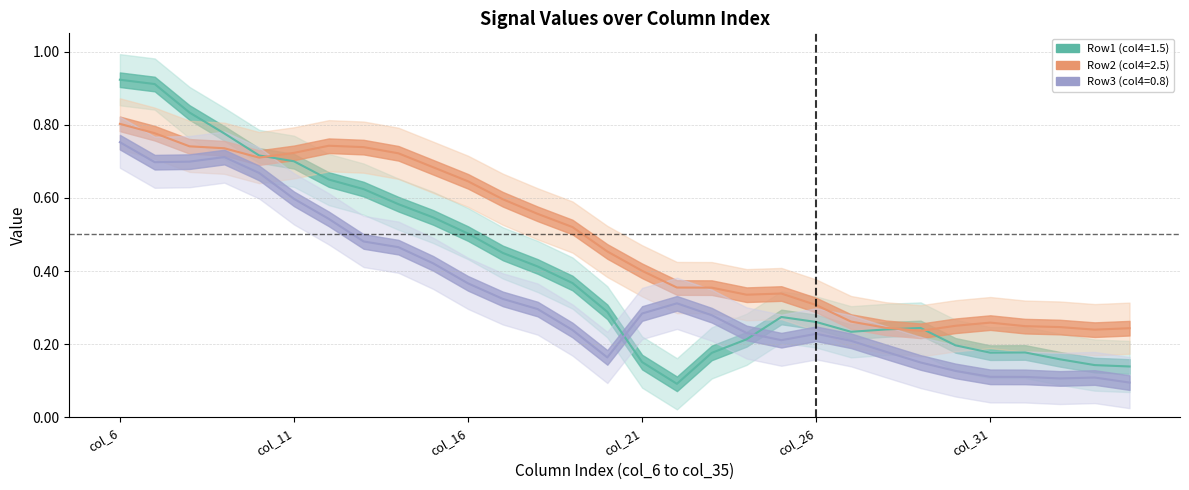

Does the chart have visible grid lines?

Yes